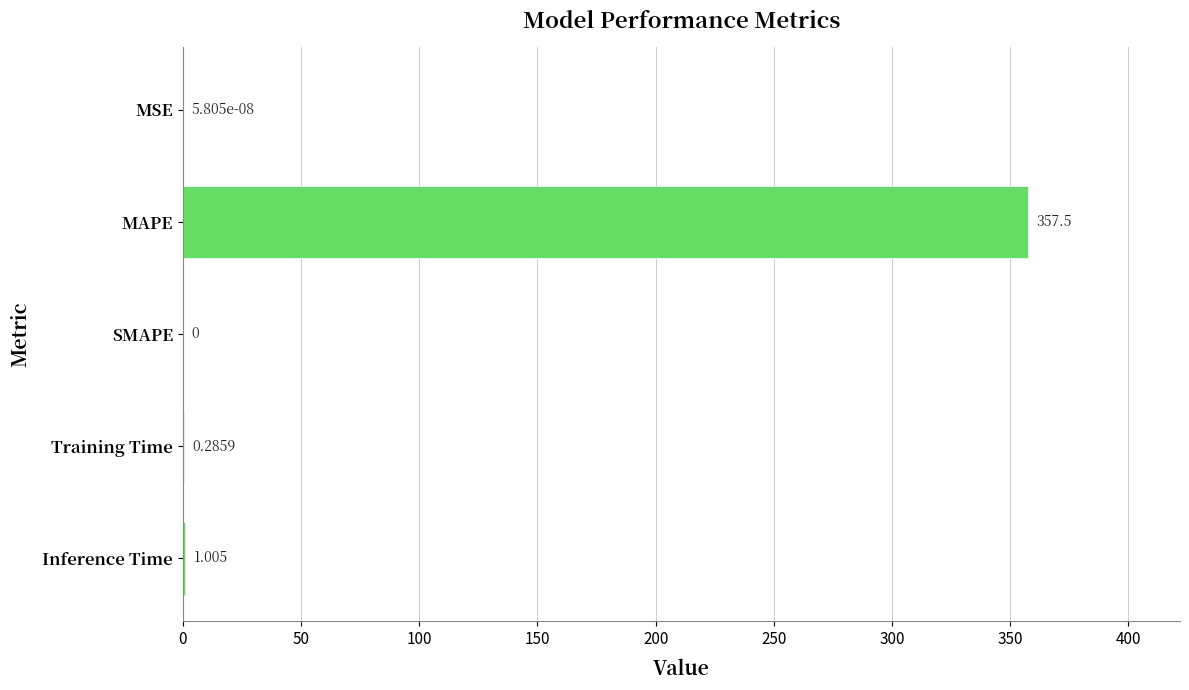

At which category does the chart reach its peak across all series?

MAPE